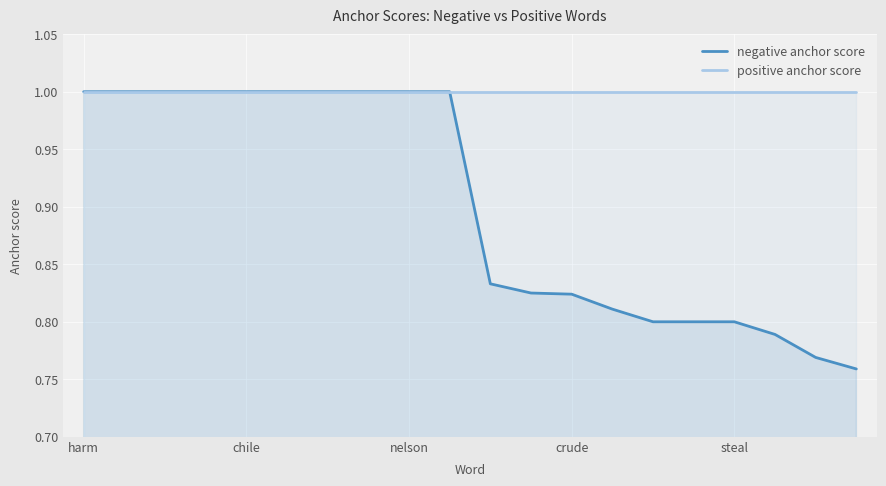

True or false: positive anchor score and negative anchor score cross at least once.

False